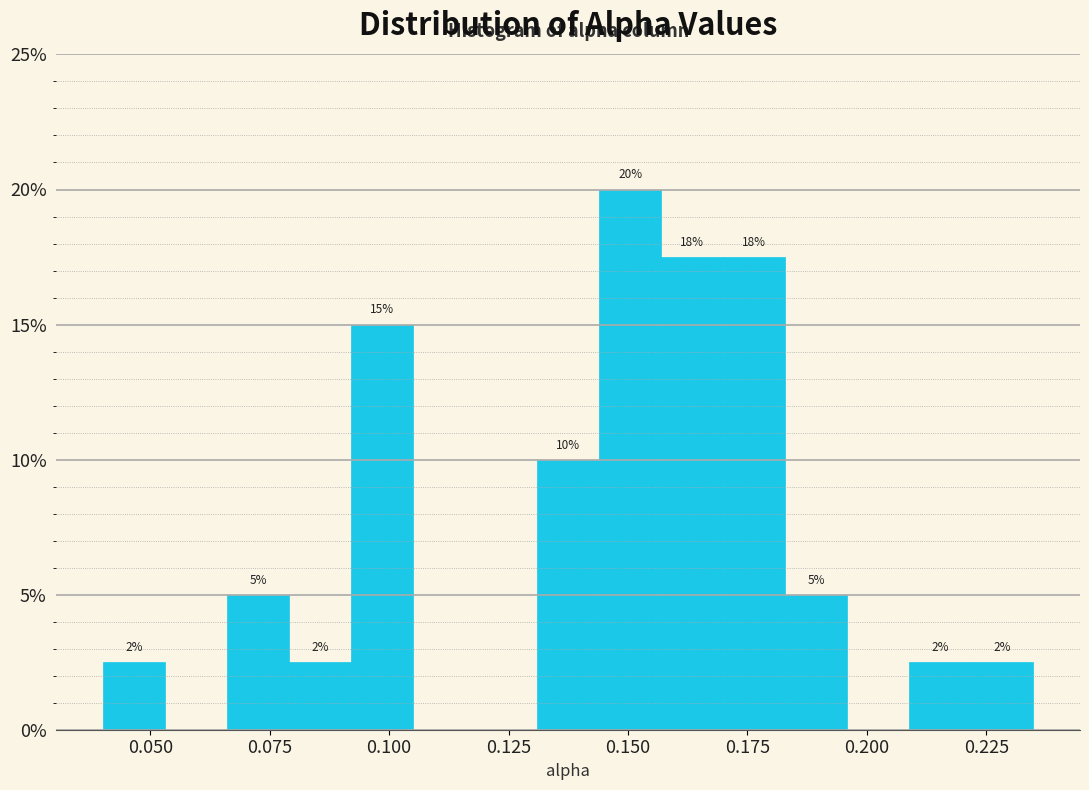

Around what value on the x-axis is the tallest bar? Give the approximate position of its centre, as read against the axis.

0.150